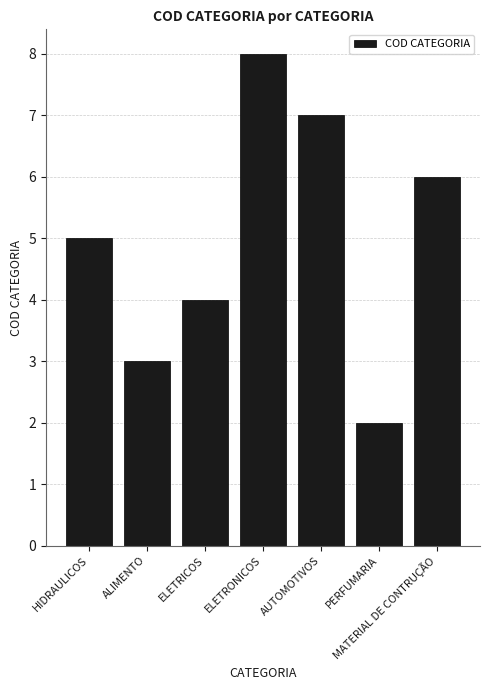

At which category does the chart reach its minimum across all series?

PERFUMARIA